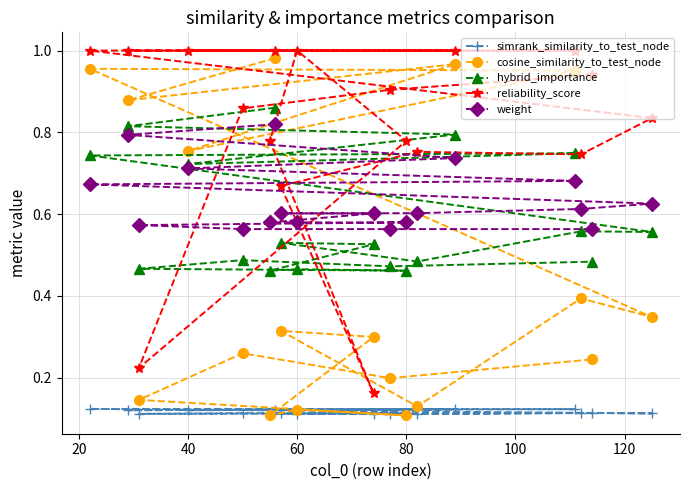

The value of simrank_similarity_to_test_node at 80 is 0.2. True or false?

False